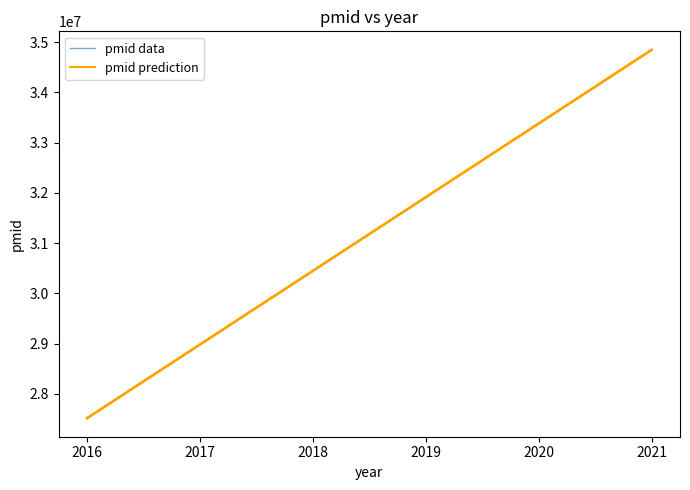

What is the difference between the maximum and minimum values in the pmid data series?

7331362